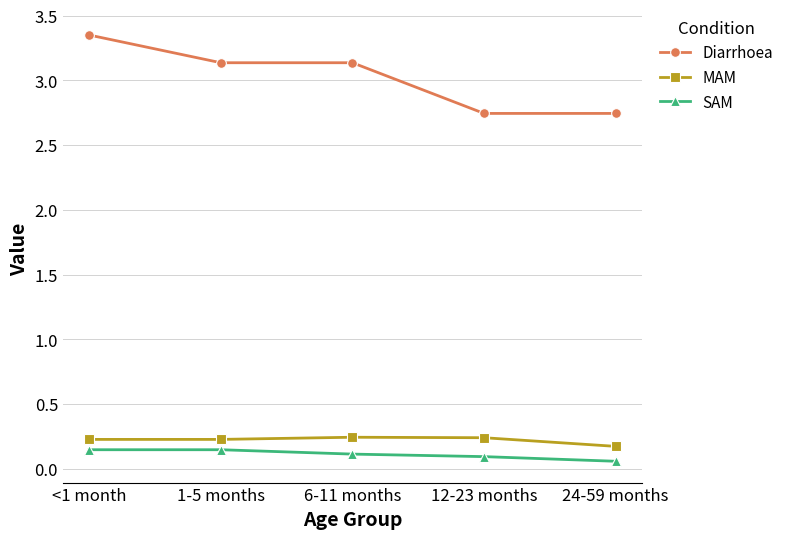

True or false: SAM has more than 2 points higher than both neighbors.

False